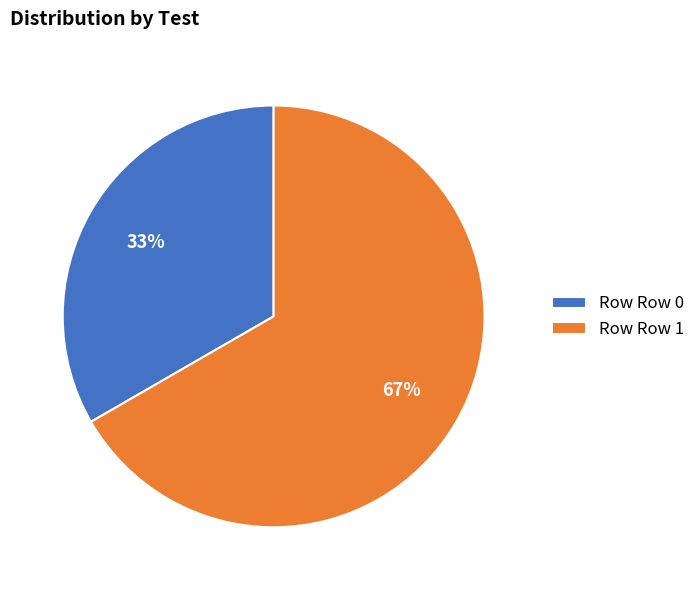

Count the number of slices in the pie.

2